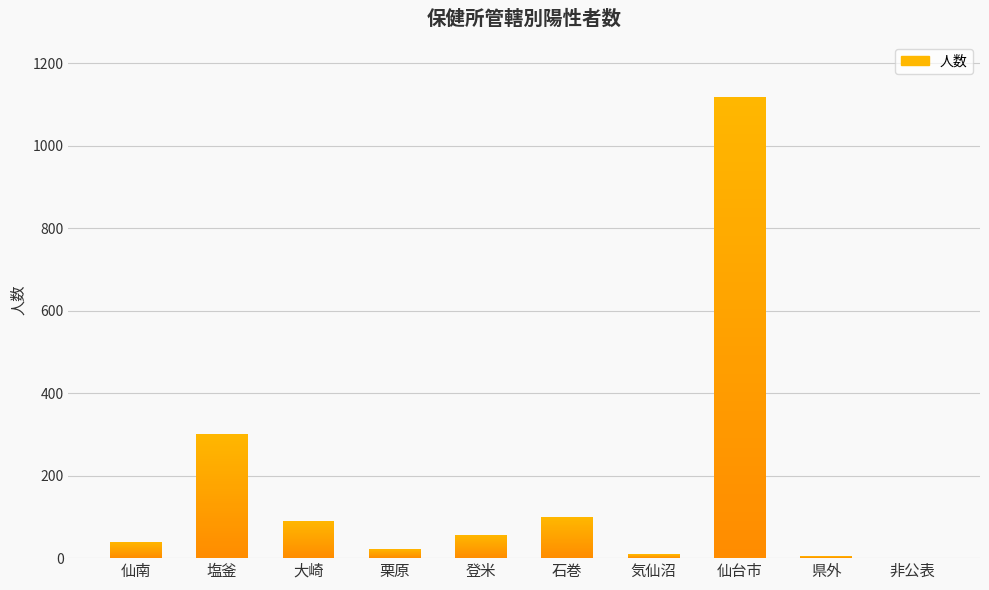

Reading left to right, extract all data points from this chart.

仙南=40	塩釜=301	大崎=91	栗原=23	登米=56	石巻=99	気仙沼=9	仙台市=1117	県外=5	非公表=1